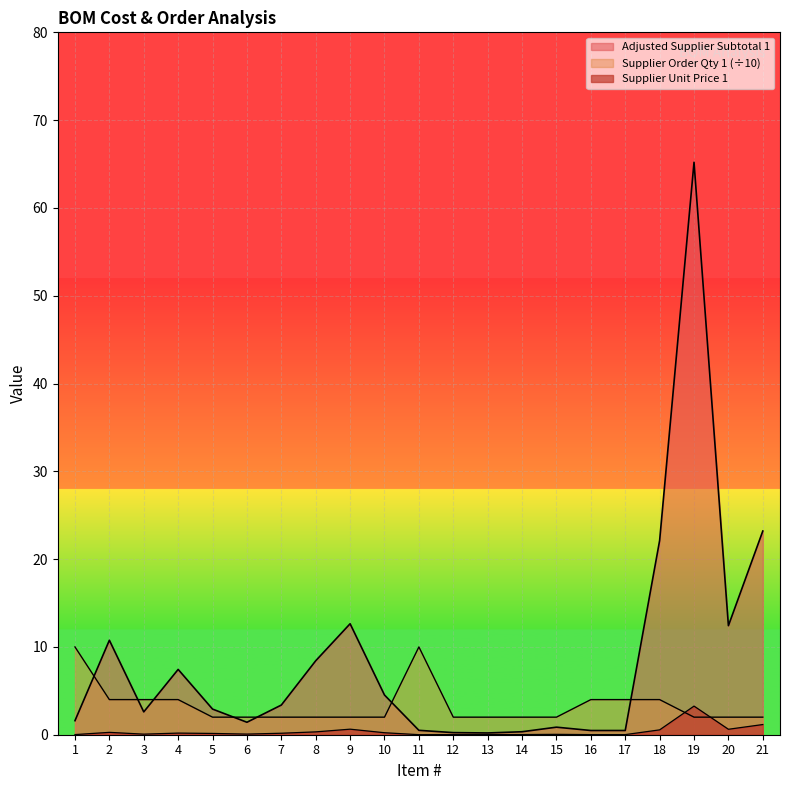

Reading left to right, transcribe all the data shown in this chart.

Adjusted Supplier Subtotal 1: 1=1.6	2=10.8	3=2.6	4=7.4	5=2.9	6=1.4	7=3.4	8=8.4	9=12.6	10=4.5	11=0.5	12=0.2	13=0.2	14=0.3	15=0.9	16=0.5	17=0.5	18=22.1	19=65.2	20=12.4	21=23.2
Supplier Unit Price 1: 1=0.0	2=0.3	3=0.1	4=0.2	5=0.1	6=0.1	7=0.2	8=0.3	9=0.6	10=0.2	11=0.0	12=0.0	13=0.0	14=0.0	15=0.0	16=0.0	17=0.0	18=0.6	19=3.3	20=0.6	21=1.2
Supplier Order Qty 1: 1=10.0	2=4.0	3=4.0	4=4.0	5=2.0	6=2.0	7=2.0	8=2.0	9=2.0	10=2.0	11=10.0	12=2.0	13=2.0	14=2.0	15=2.0	16=4.0	17=4.0	18=4.0	19=2.0	20=2.0	21=2.0